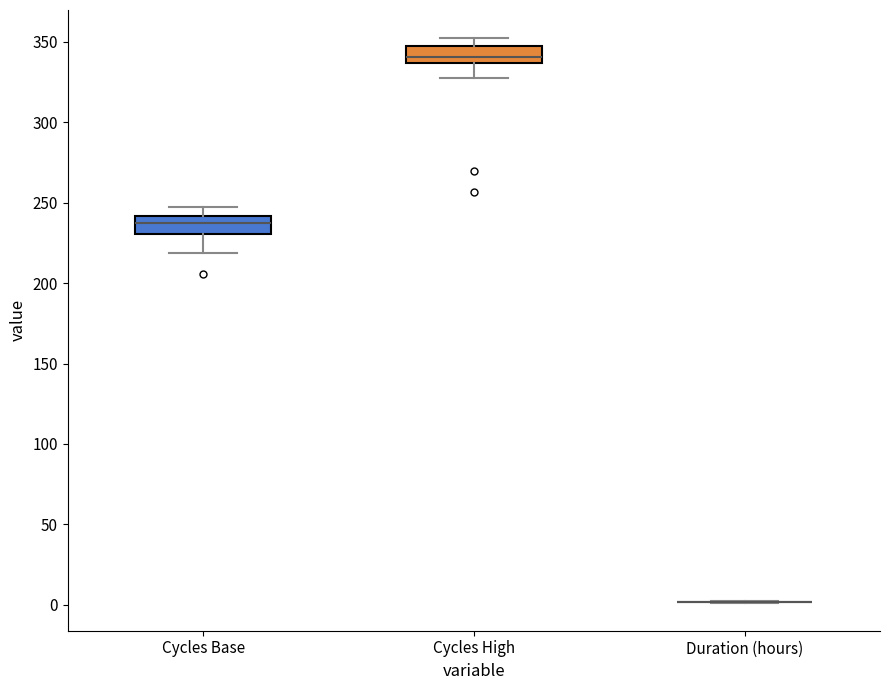

Reading left to right, read every box against the y-axis: the position of its median line, the range the box covers, and the ends of its whiskers. The values are not printed on the chart, so give them approximately, as read against the axis.

Cycles Base: median 235, box 230 to 240, whiskers 220 to 245
Cycles High: median 340, box 335 to 345, whiskers 330 to 350
Duration (hours): box collapsed to a line at 0, whiskers 0 to 0